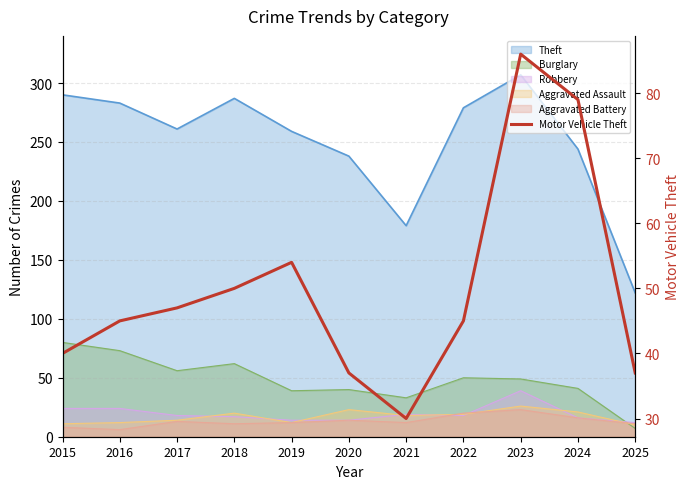

True or false: the data shows 37 at 2025.

True